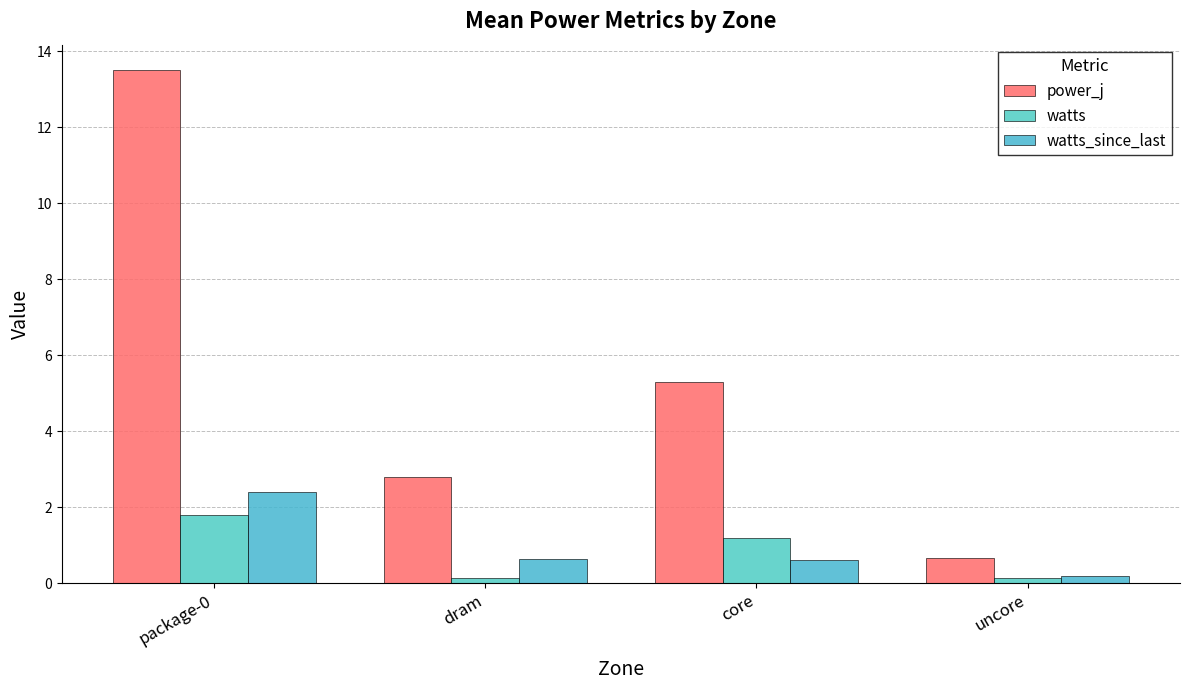

Are the bars horizontal?

No